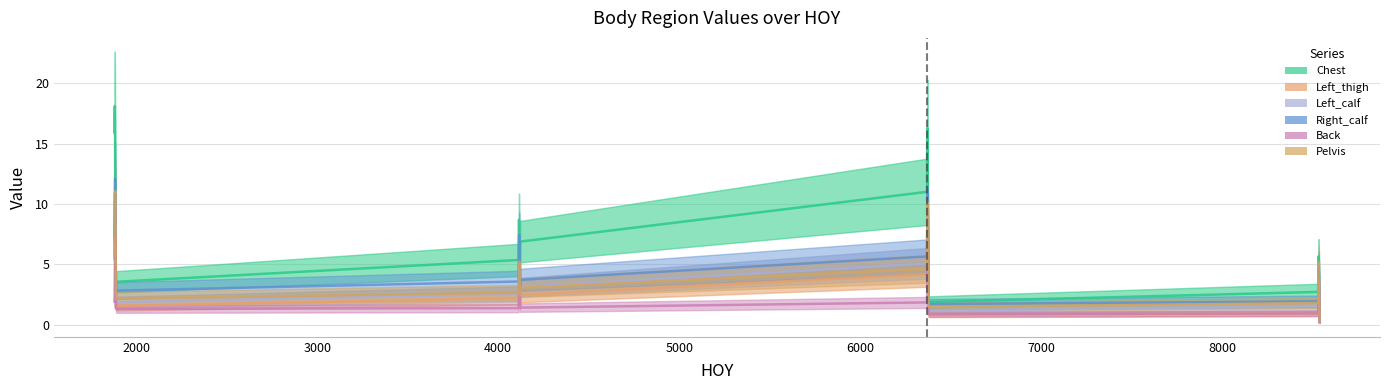

What is the difference between the maximum and minimum values in the Right_calf series?

14.2